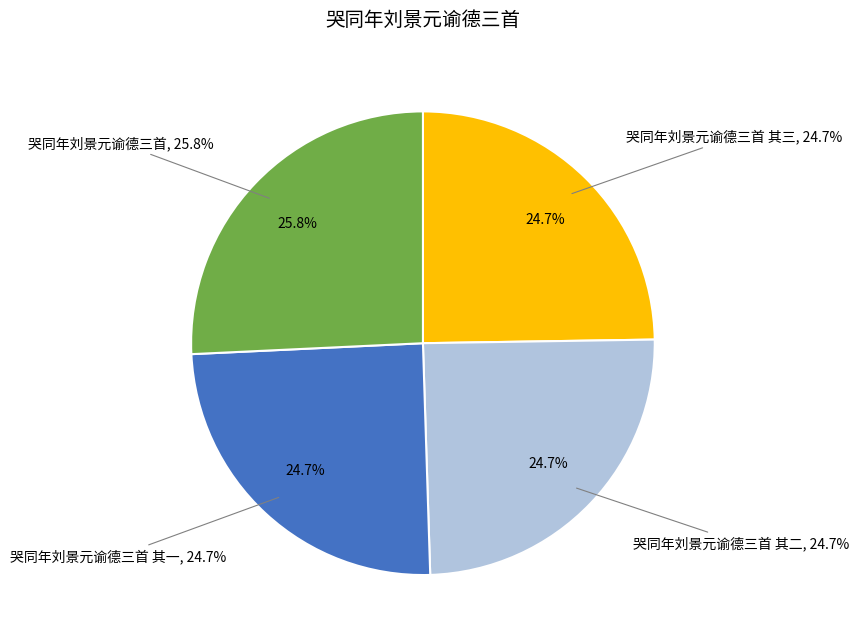

The 哭同年刘景元谕德三首 其三 slice represents 25% of the pie. True or false?

True